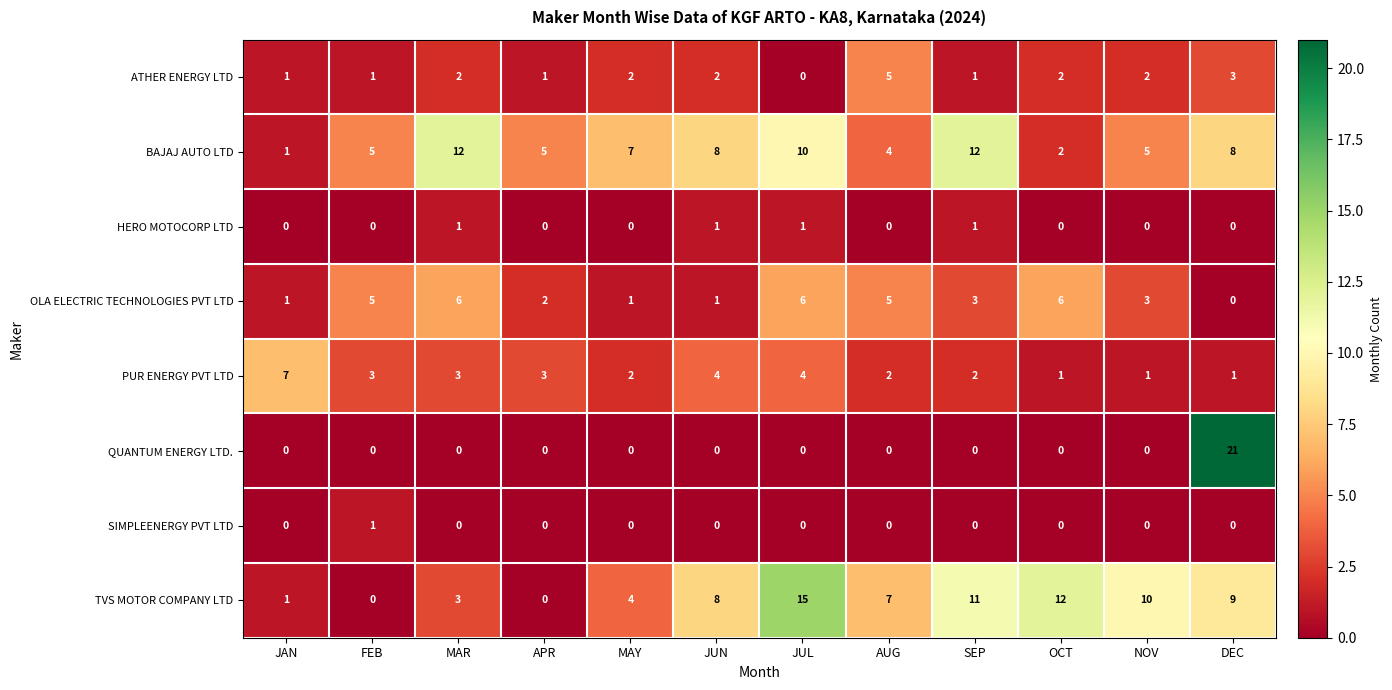

Which series has the largest total across all categories?

TVS MOTOR COMPANY LTD